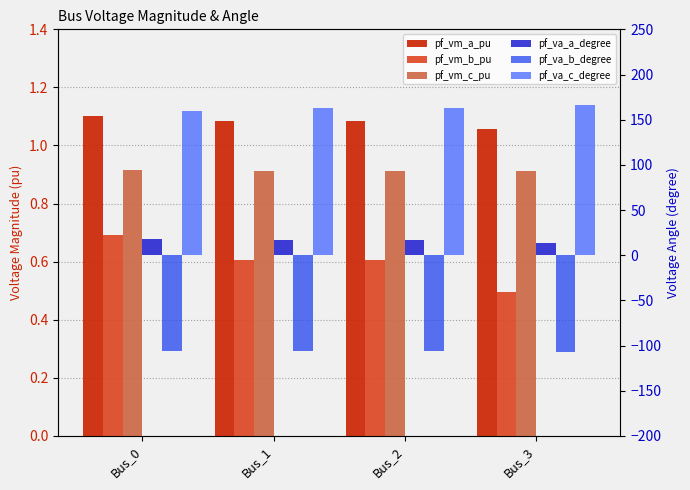

Which category has the highest value in the pf_va_a_degree series?

Bus_0